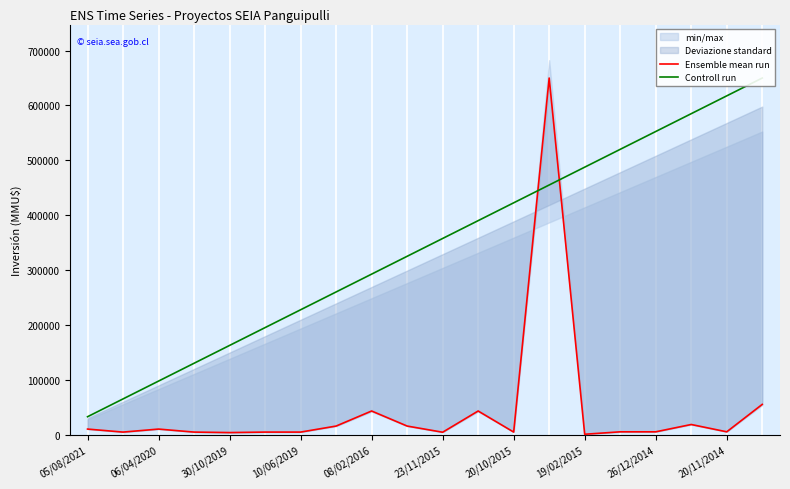

What is the average value of the Ensemble mean run series?

45308